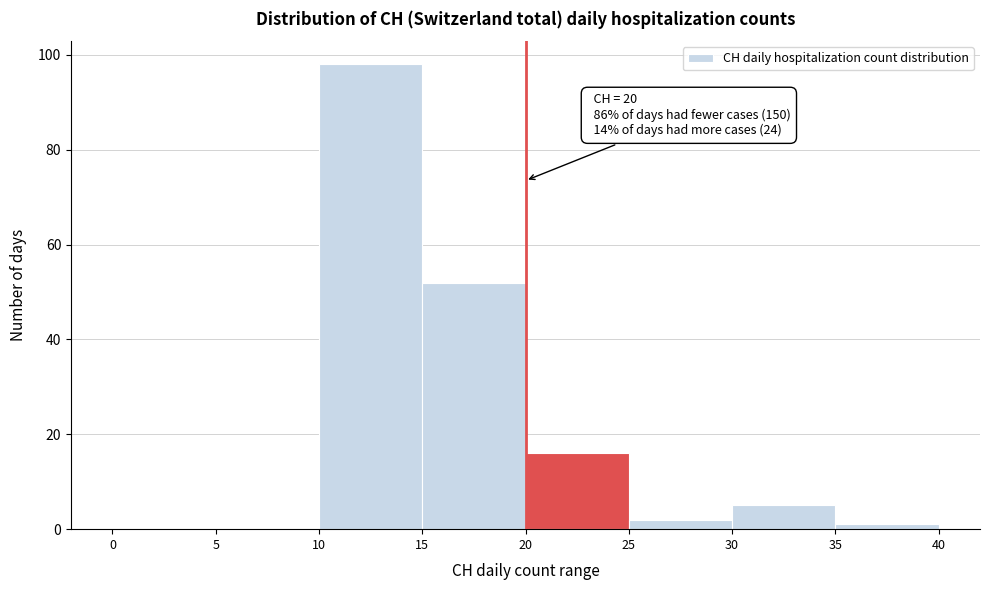

Which range on the x-axis has the tallest bar?

10 to 15